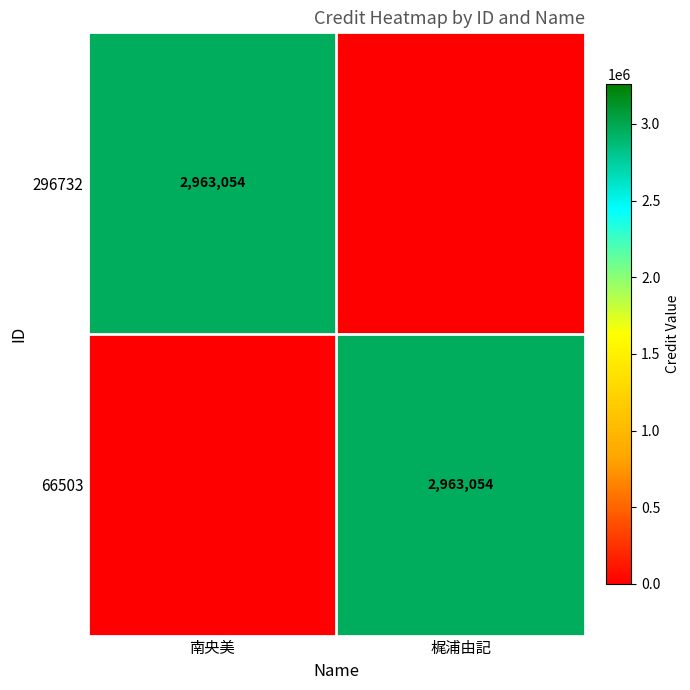

Is it true that 296732 equals 2963054 at 南央美?

True